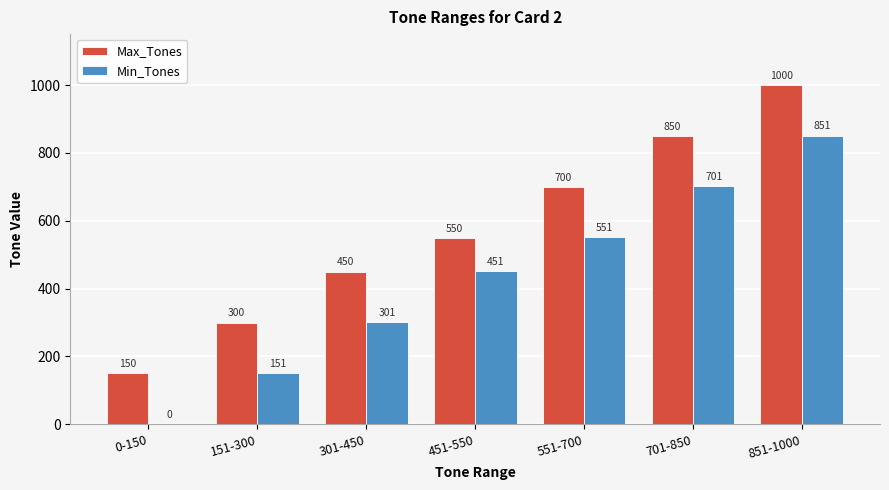

The value of Max_Tones at 451-550 is 917. True or false?

False